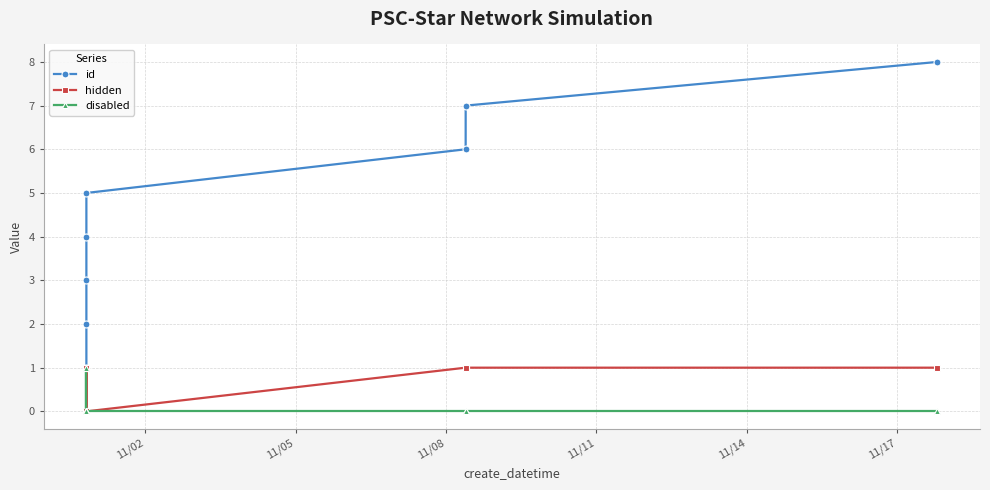

What is the sum of all disabled values?

1